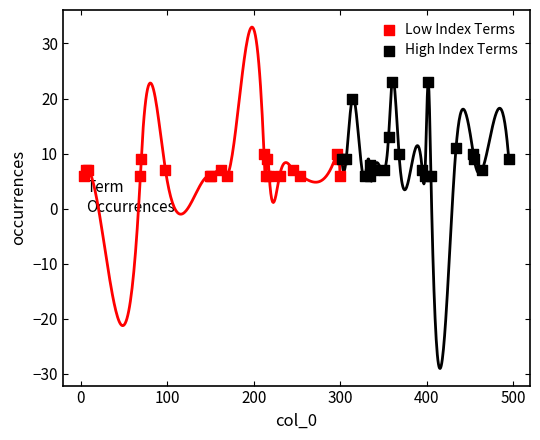

Which series has the largest Y range (max minus min)?

High Index Terms